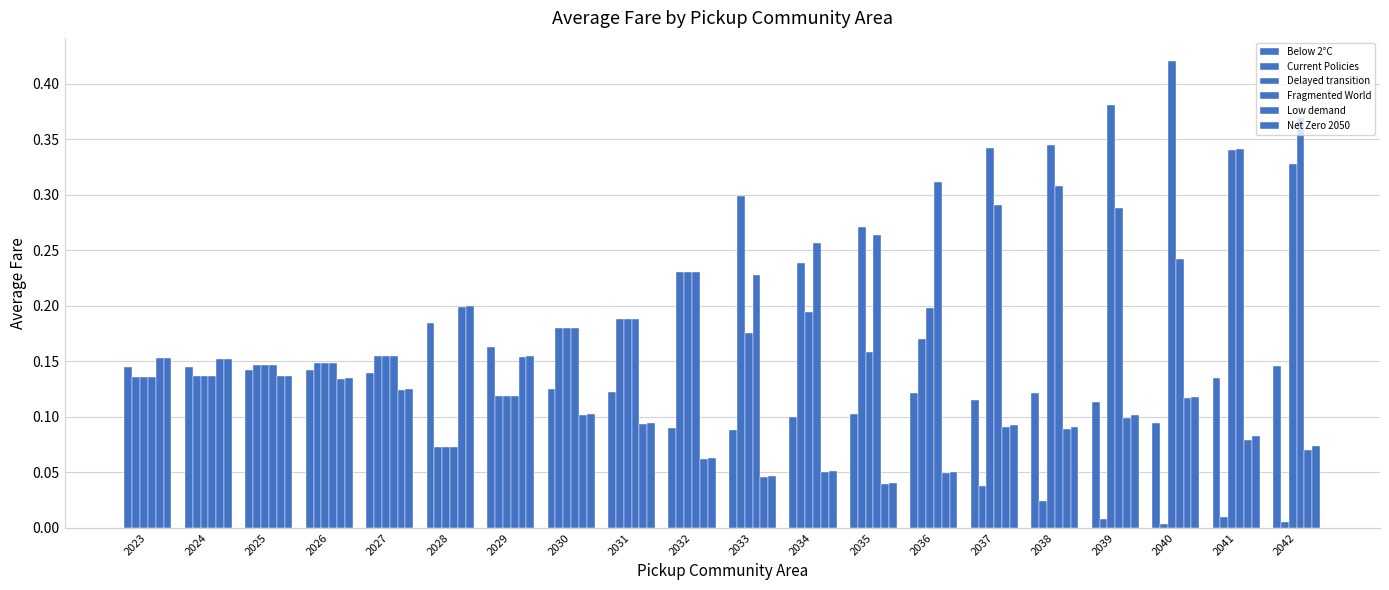

How many groups of bars are there?

20